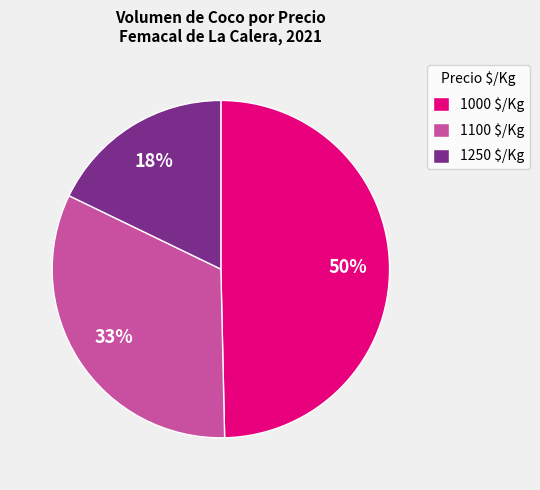

To the nearest percent, what is the difference between the largest and smallest slice percentages?

32%